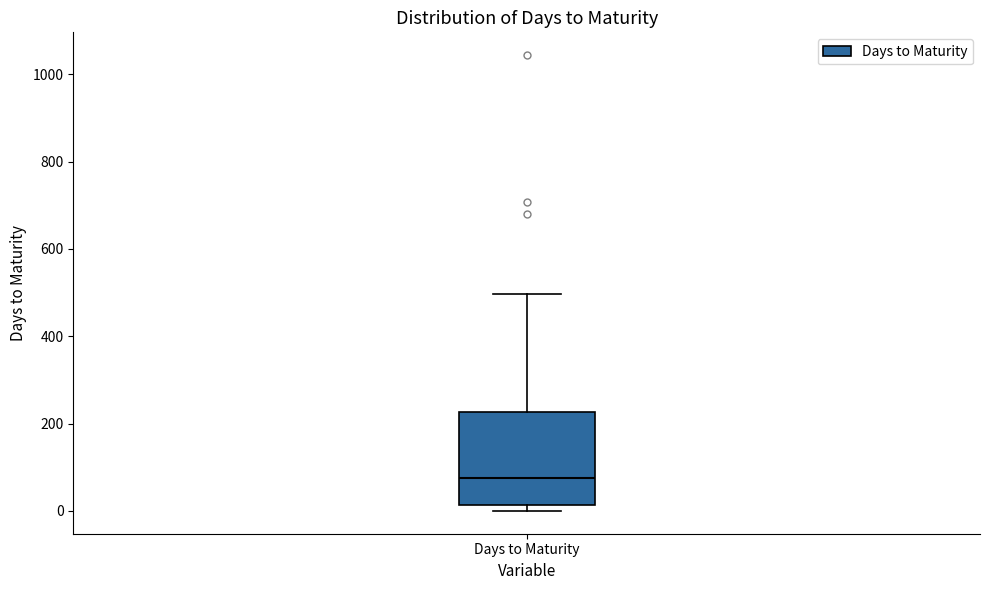

Read this box plot against the y-axis: the position of the median line, the range covered by the box, and the ends of both whiskers. The values are not printed on the chart, so give them approximately, as read against the axis.

median 80, box 20 to 220, whiskers 0 to 500